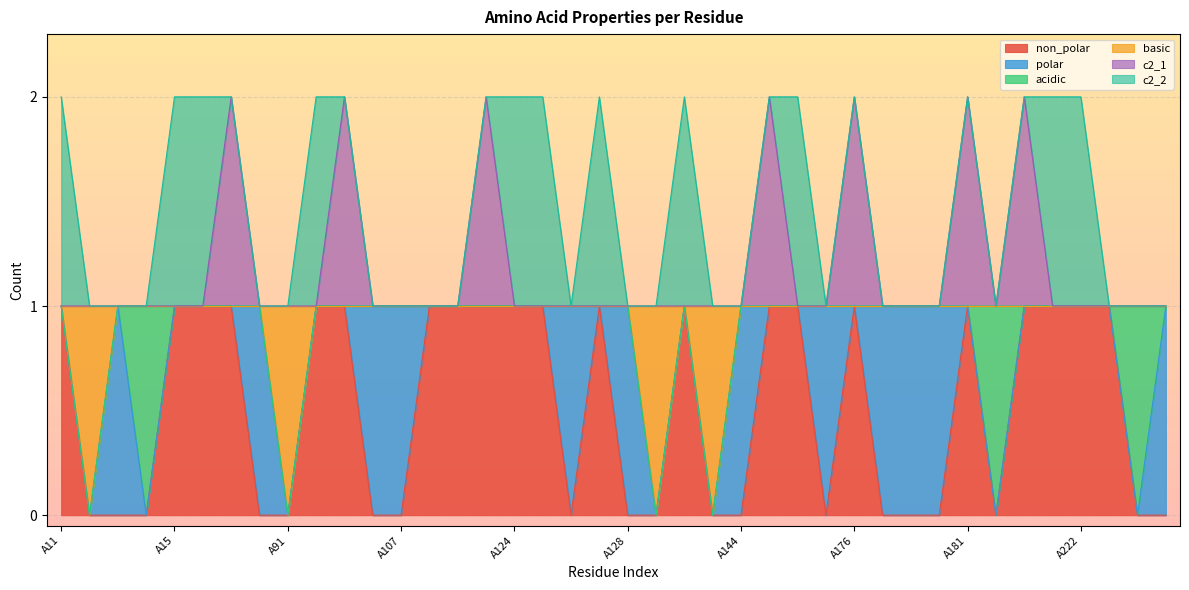

What are all the series names shown in the legend?

non_polar, polar, acidic, basic, c2_1, c2_2